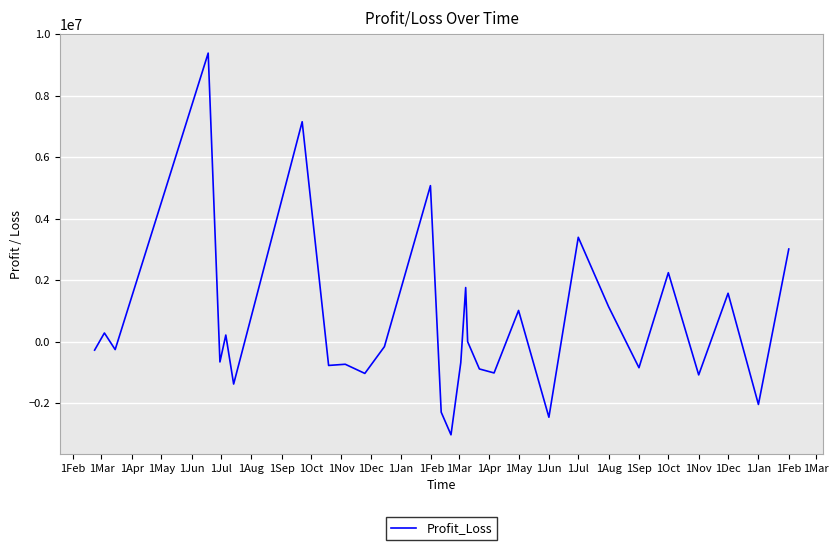

What is the difference between the second highest and minimum values?

10180990.0